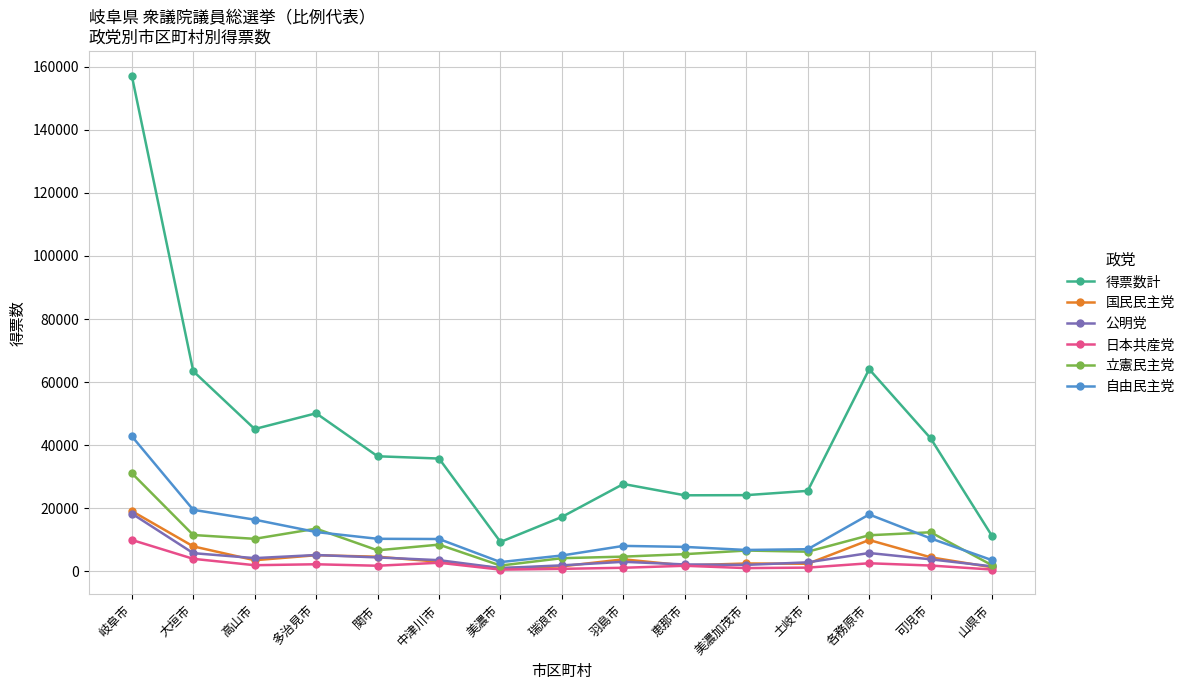

Is it true that 国民民主党 equals 31394.6 at 岐阜市?

False